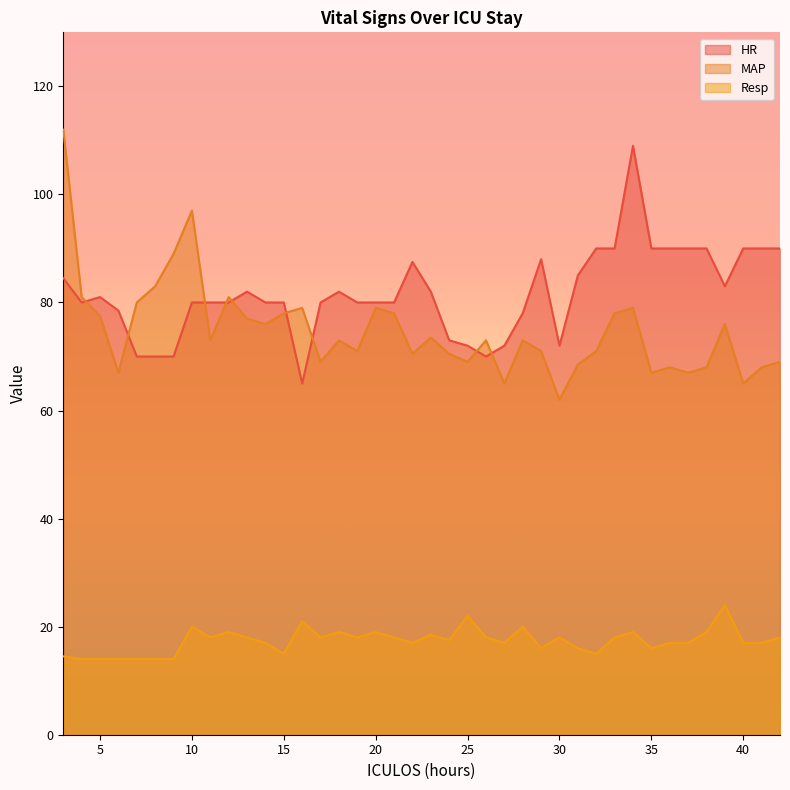

True or false: Resp and HR intersect in this chart.

False